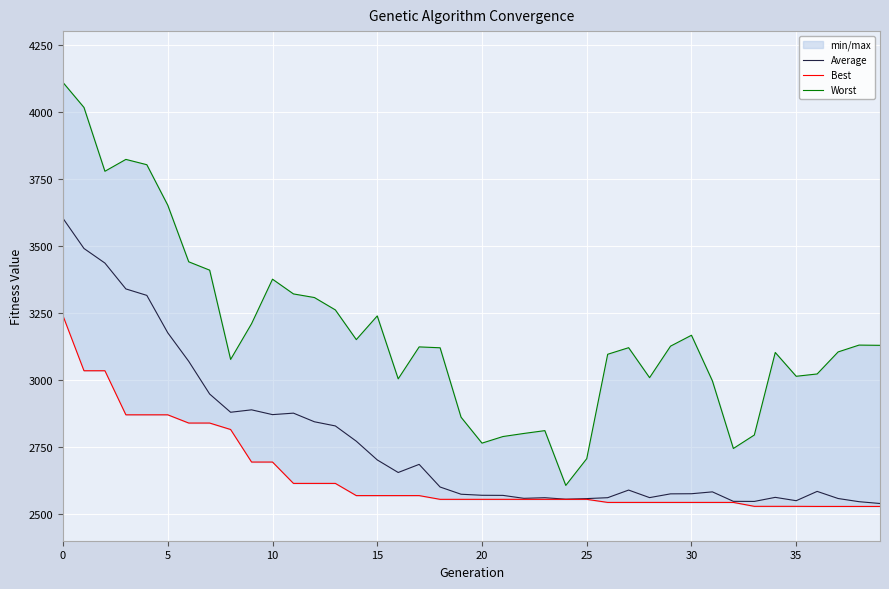

Which series changed the most between 14 and 32?

Worst